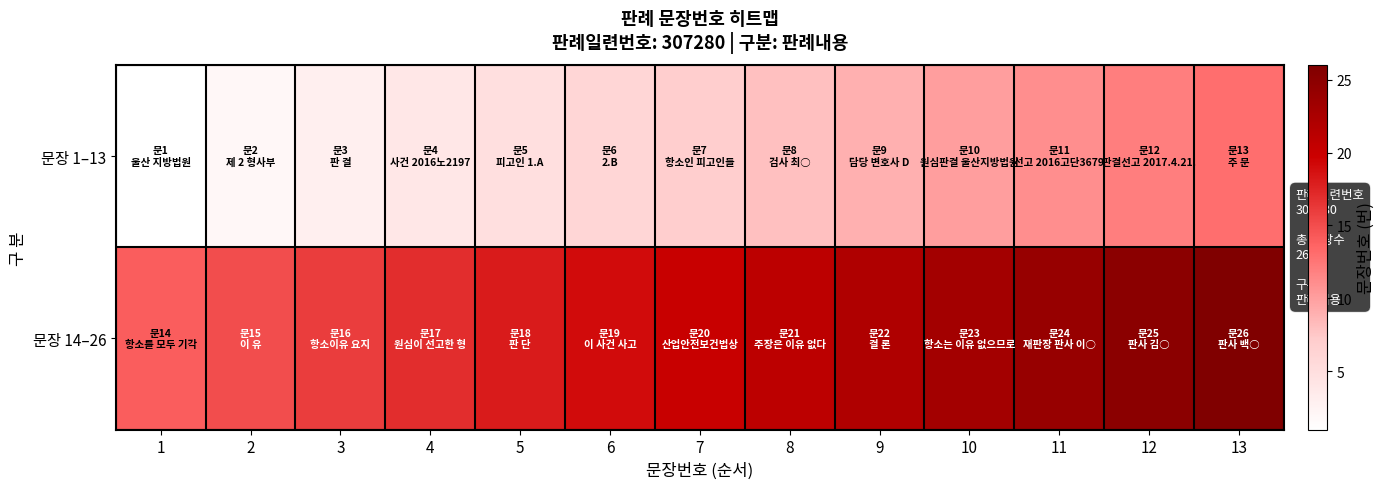

Which series has the largest total across all categories?

문장 14–26